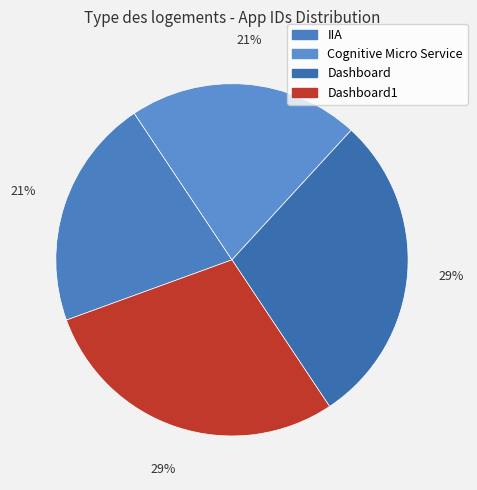

To the nearest percent, what is the average slice percentage?

25%